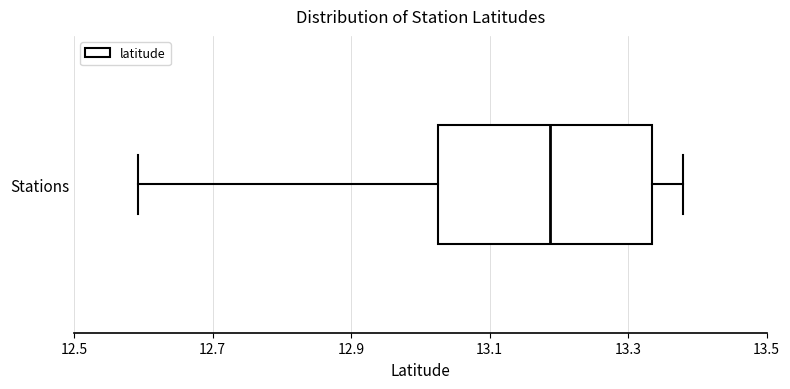

Where is the left edge of the box for Stations on the x-axis? The values are not printed on the chart, so give them approximately, as read against the axis.

13.02